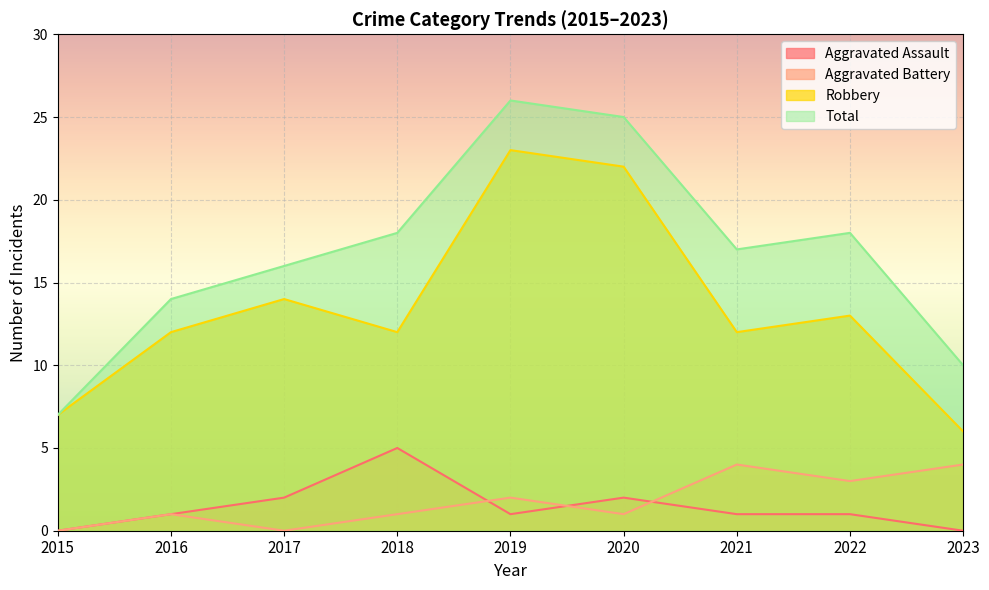

How many values in the Robbery series are below 12?

2